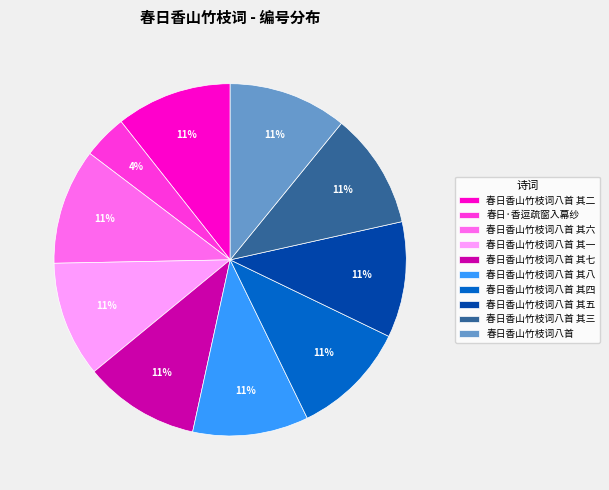

What percentage is the 春日香山竹枝词八首 其三 slice, to the nearest percent?

11%